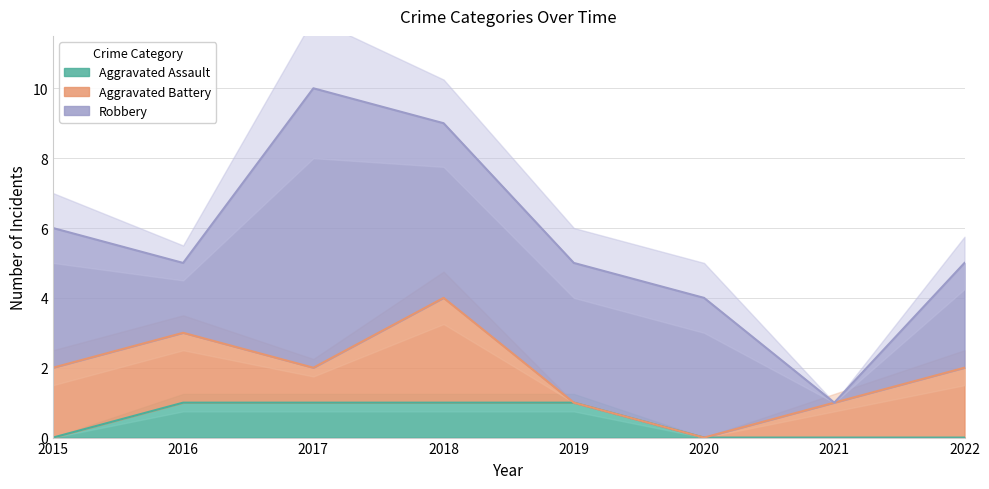

How many values in Robbery are above zero?

7